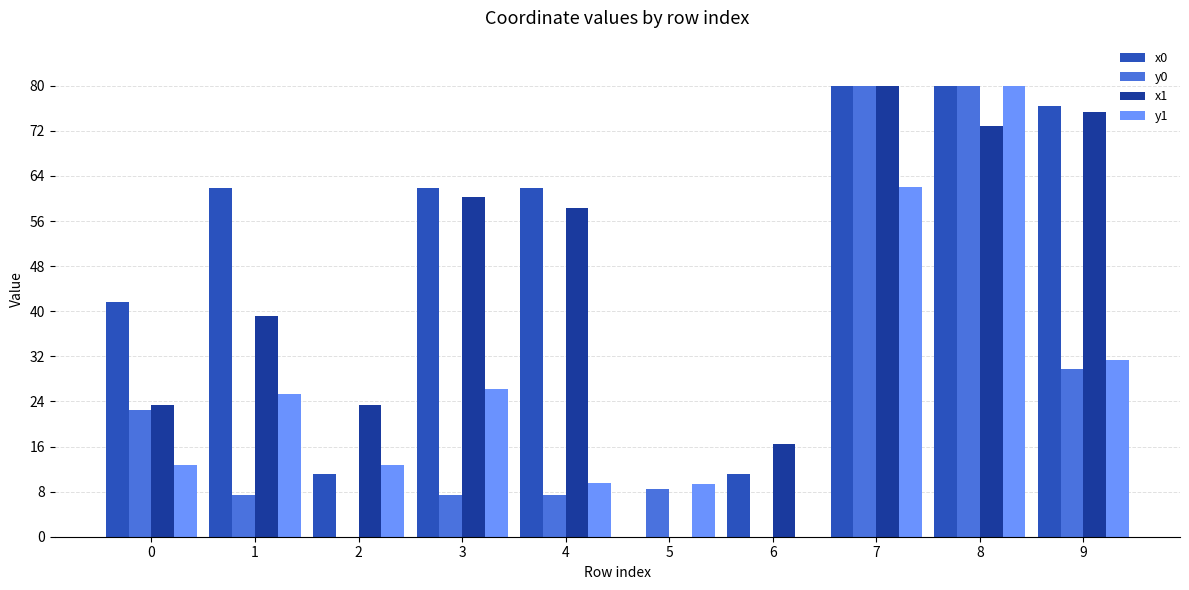

What is the greatest value displayed?

80.0